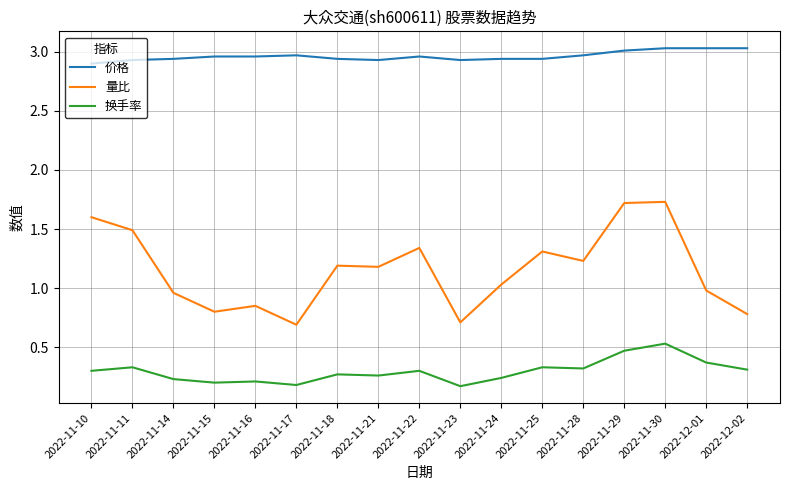

What is the total value across all series at 2022-11-21?

4.4